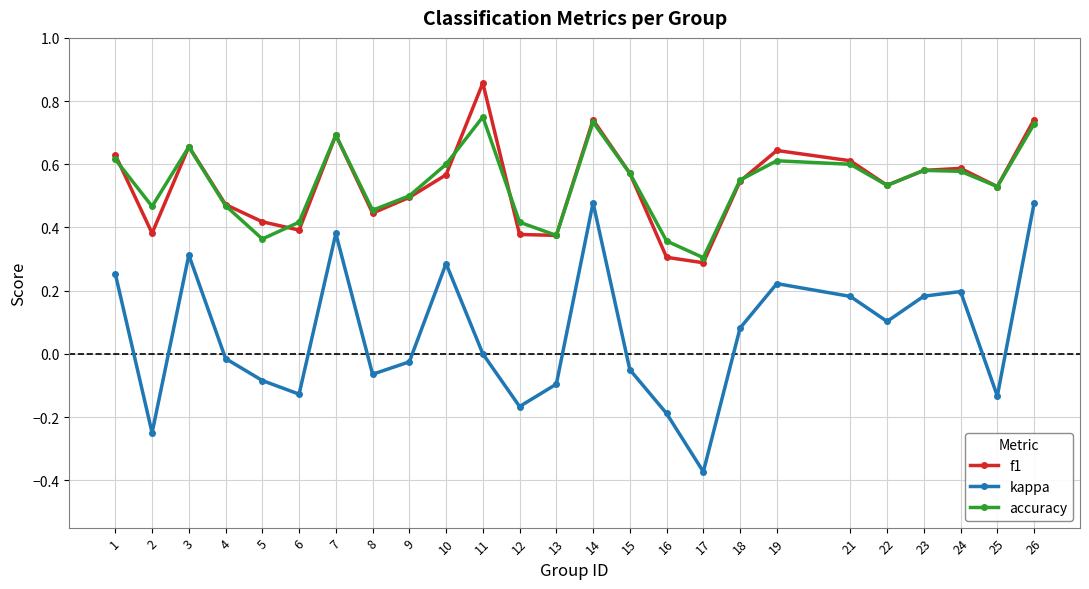

At how many categories does at least one series exceed 0?

25